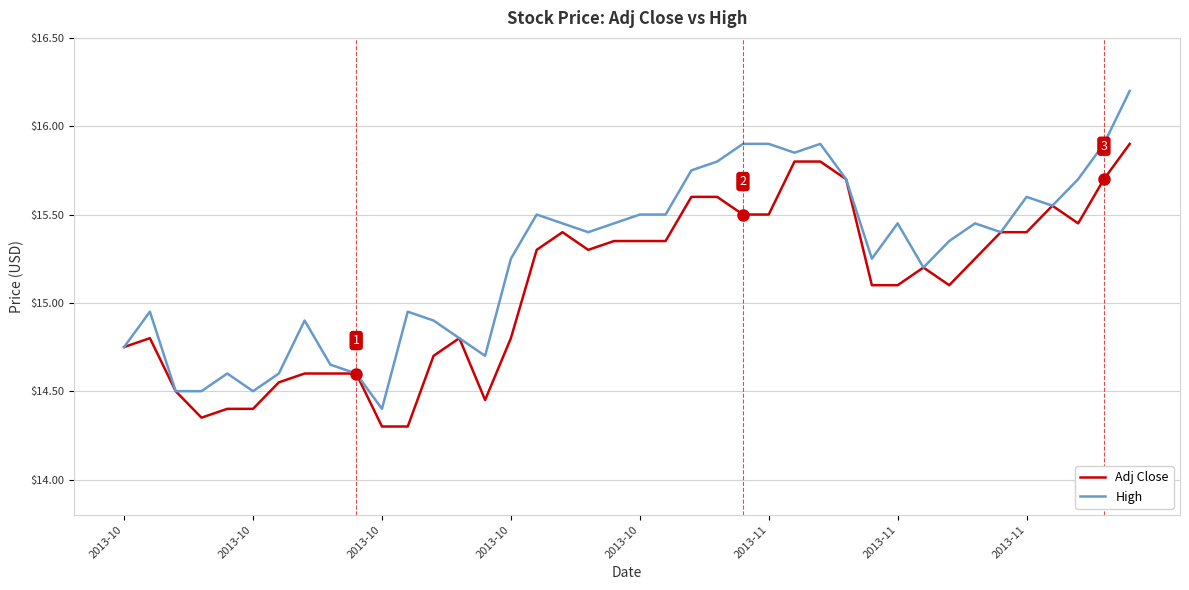

Rank the series by their average value, from lowest to highest.

Adj Close, High